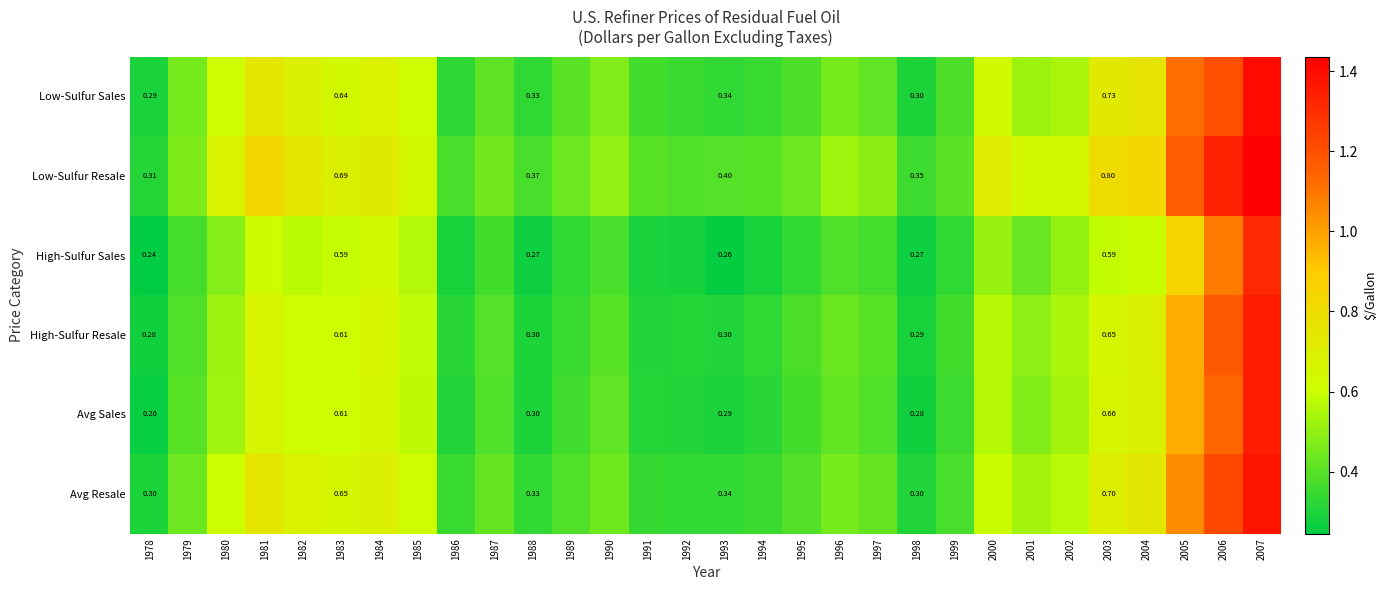

At how many categories does at least one series exceed 0?

30